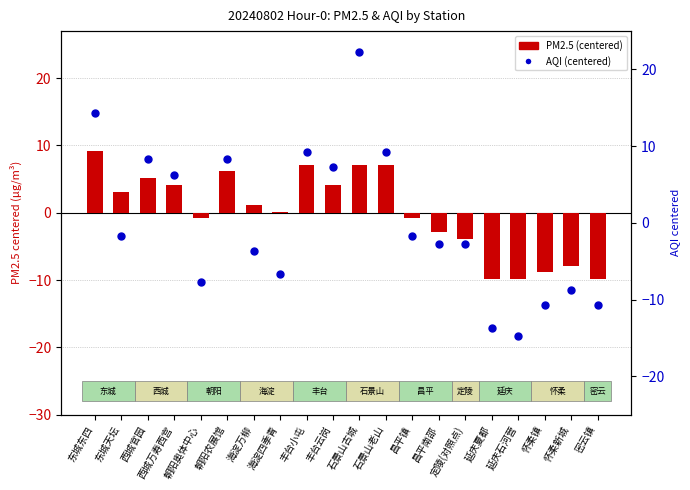

Is the value of PM2.5 at 石景山老山 greater than the value of AQI percentile rank at 延庆夏都?

Yes